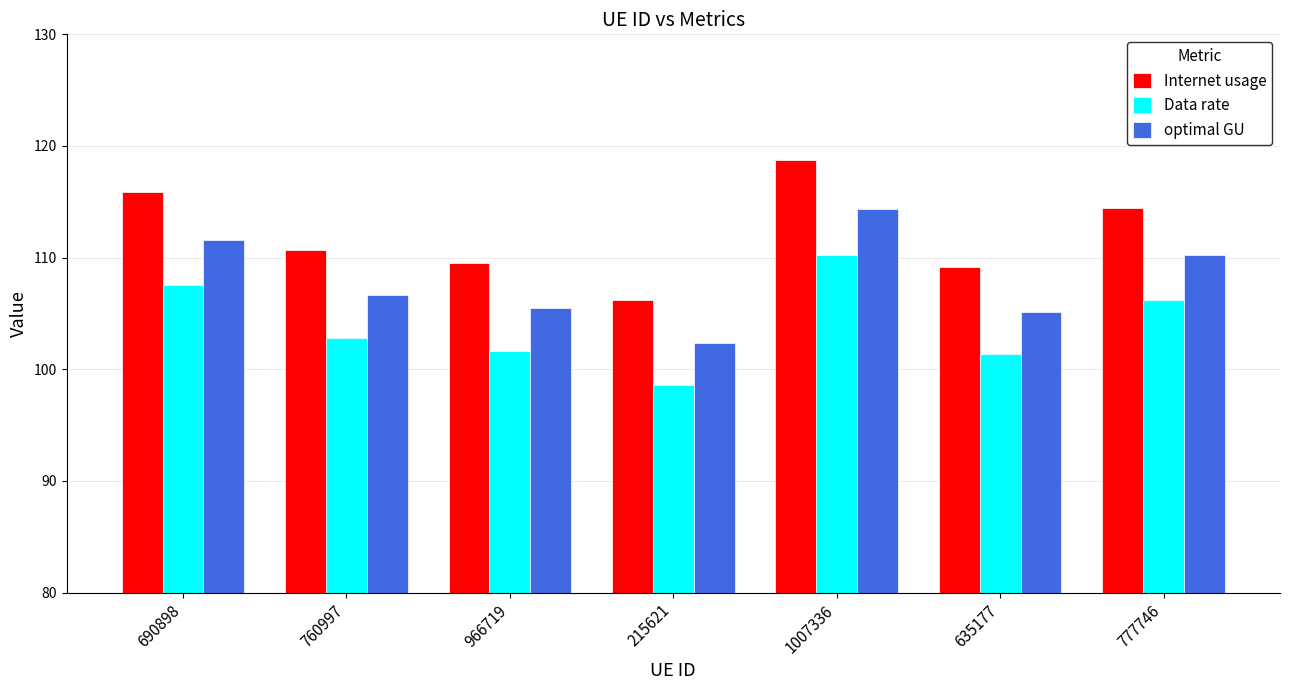

What is the sum of the Internet usage values at 635177 and 760997?

219.9